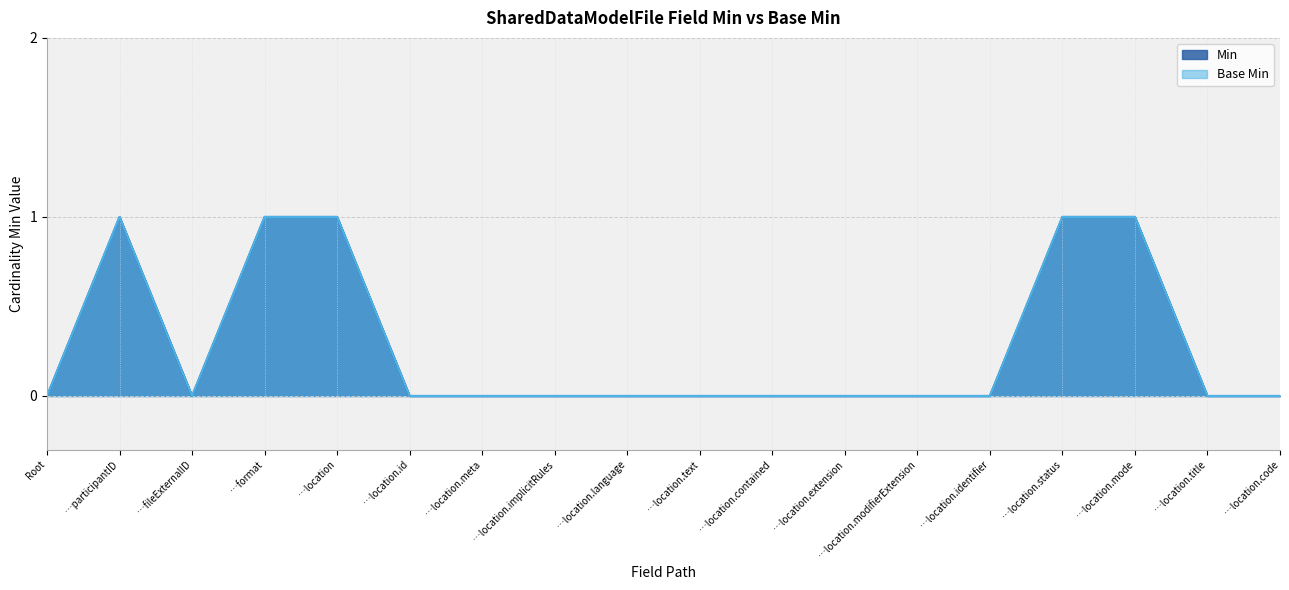

Reading right to left, list all the values displayed in this chart.

Min: 0	0	1	1	0	0	0	0	0	0	0	0	0	1	1	0	1	0
Base Min: 0	0	1	1	0	0	0	0	0	0	0	0	0	1	1	0	1	0